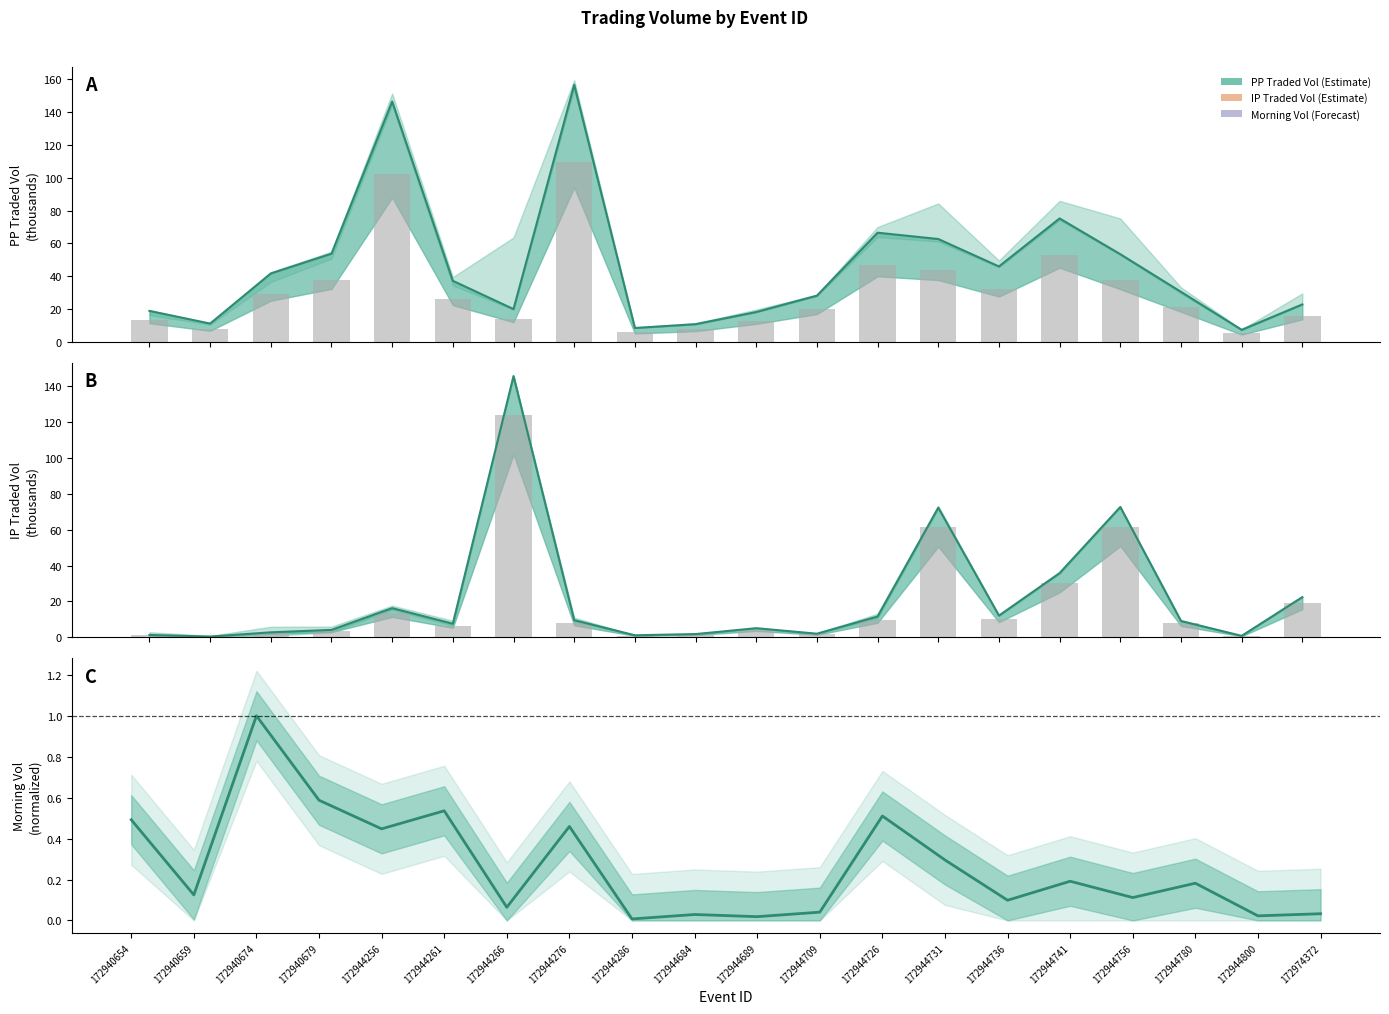

How many data points in IPTRADEDVOL are less than 9?

10